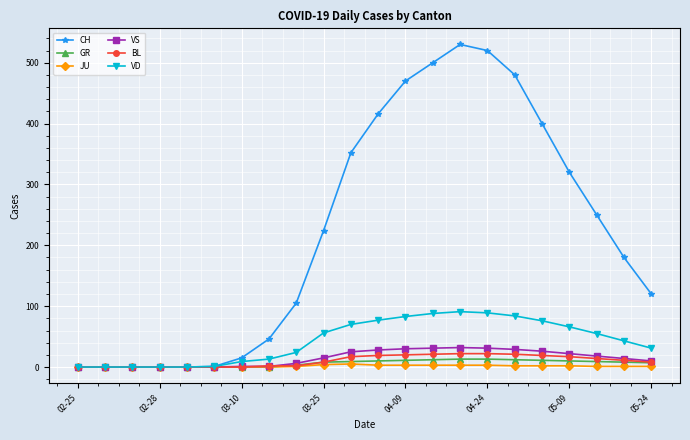

Which series has the largest range (max minus min)?

CH